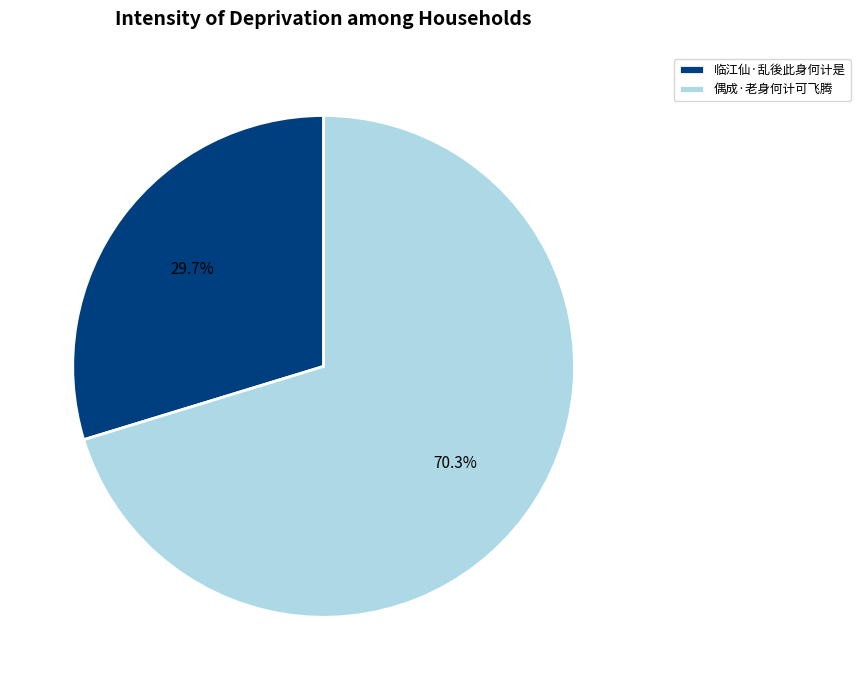

What is the smallest slice in the pie chart?

临江仙·乱後此身何计是